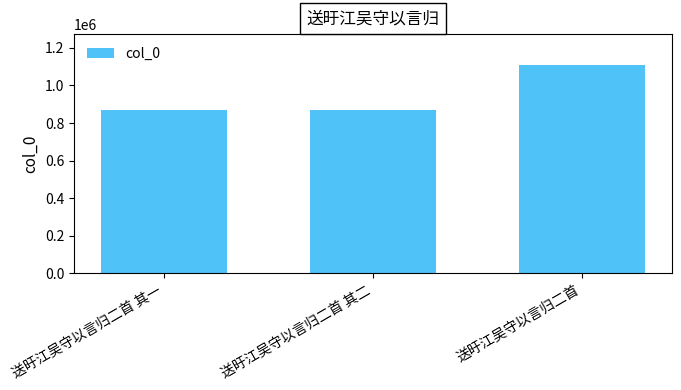

What is the greatest value displayed?

1107338